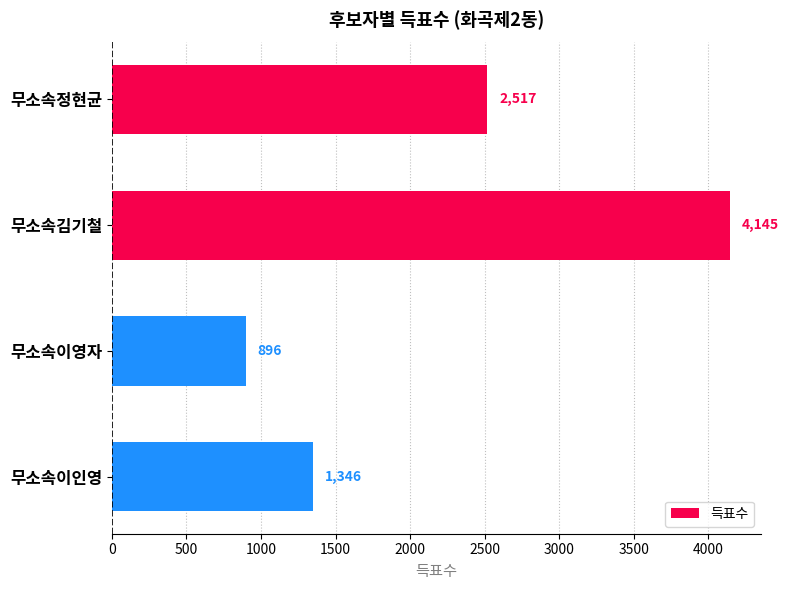

What is the difference between the maximum and second lowest values?

2799